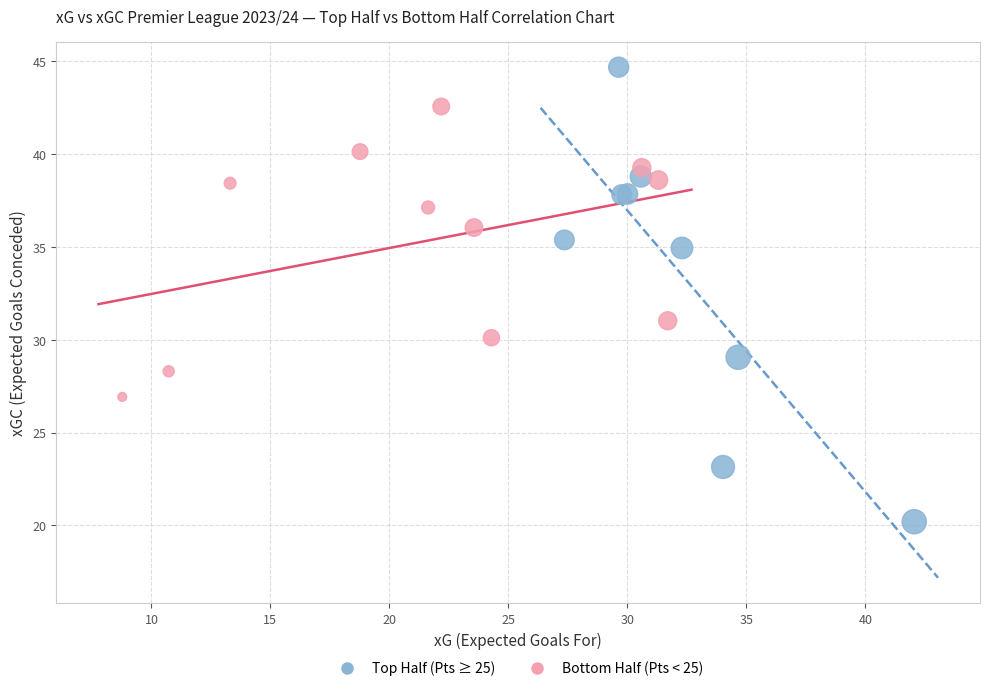

Which series has the widest spread of Y values?

Top Half (Pts ≥ 25)